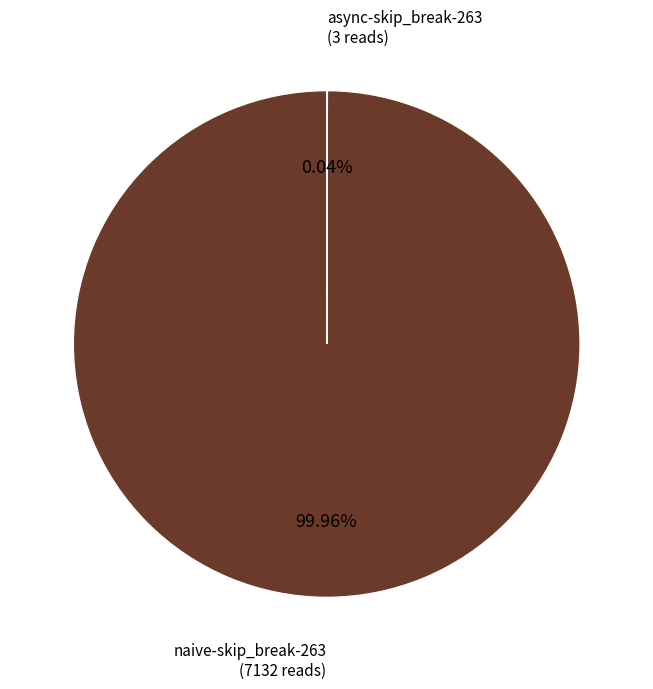

To the nearest percent, what is the difference between the largest and smallest slice percentages?

100%